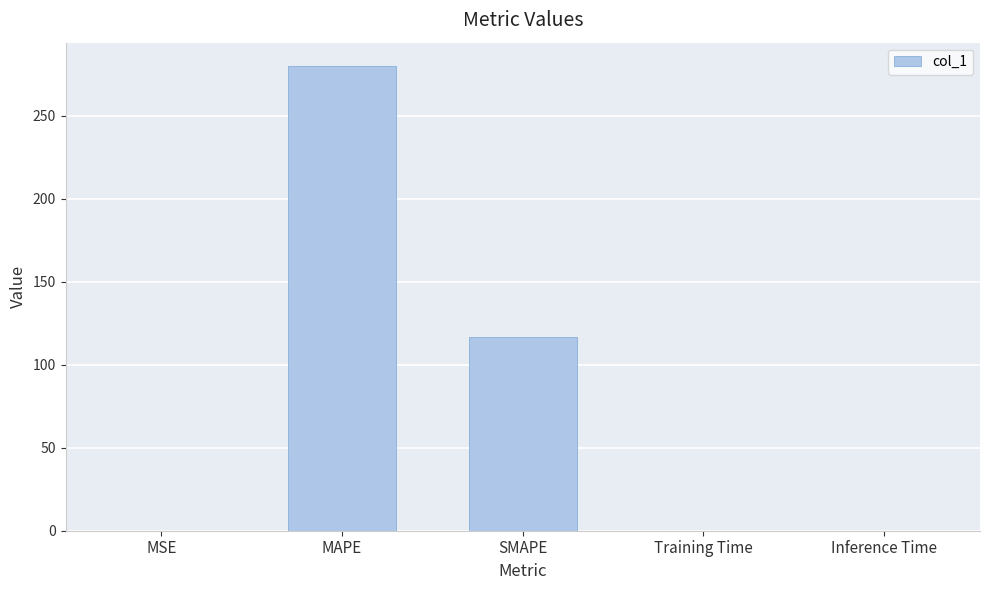

At which category does the chart reach its peak across all series?

MAPE